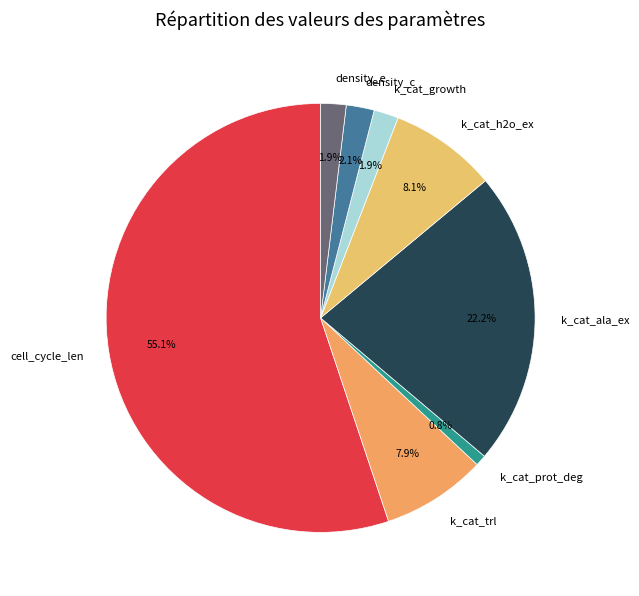

Which has a higher value, cell_cycle_len or k_cat_trl?

cell_cycle_len